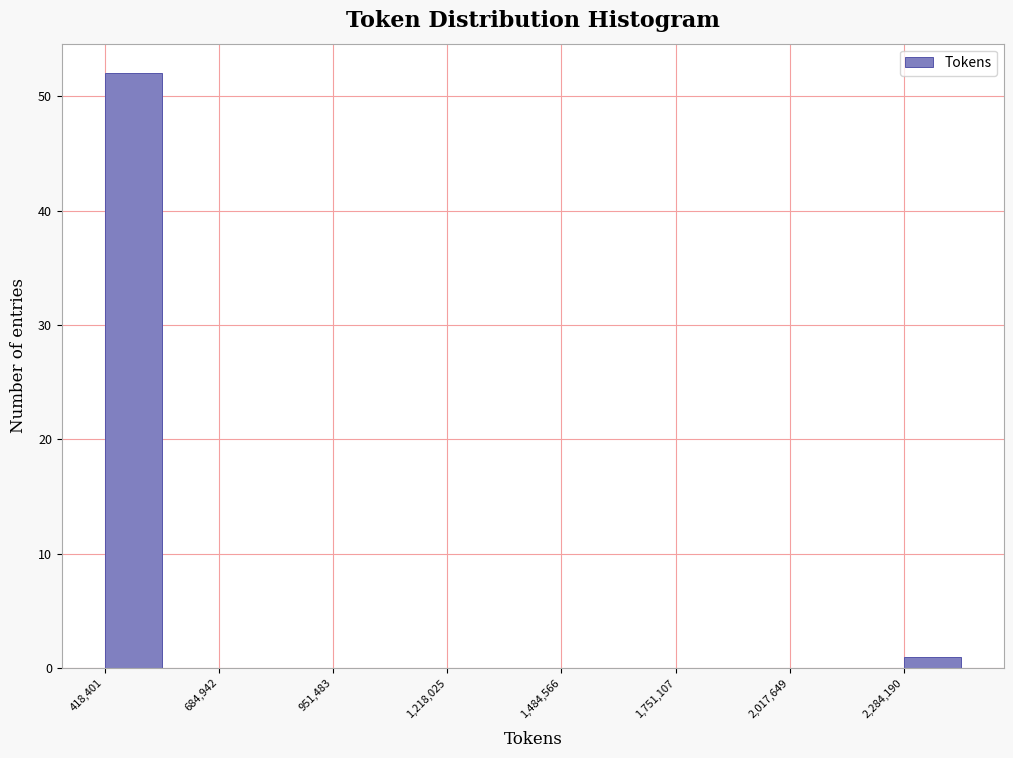

Read against the x-axis, roughly where is the centre of the tallest bar?

500000